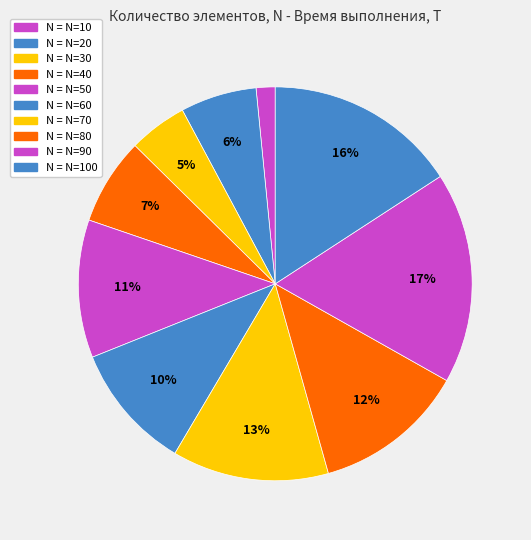

Count the number of slices in the pie.

10